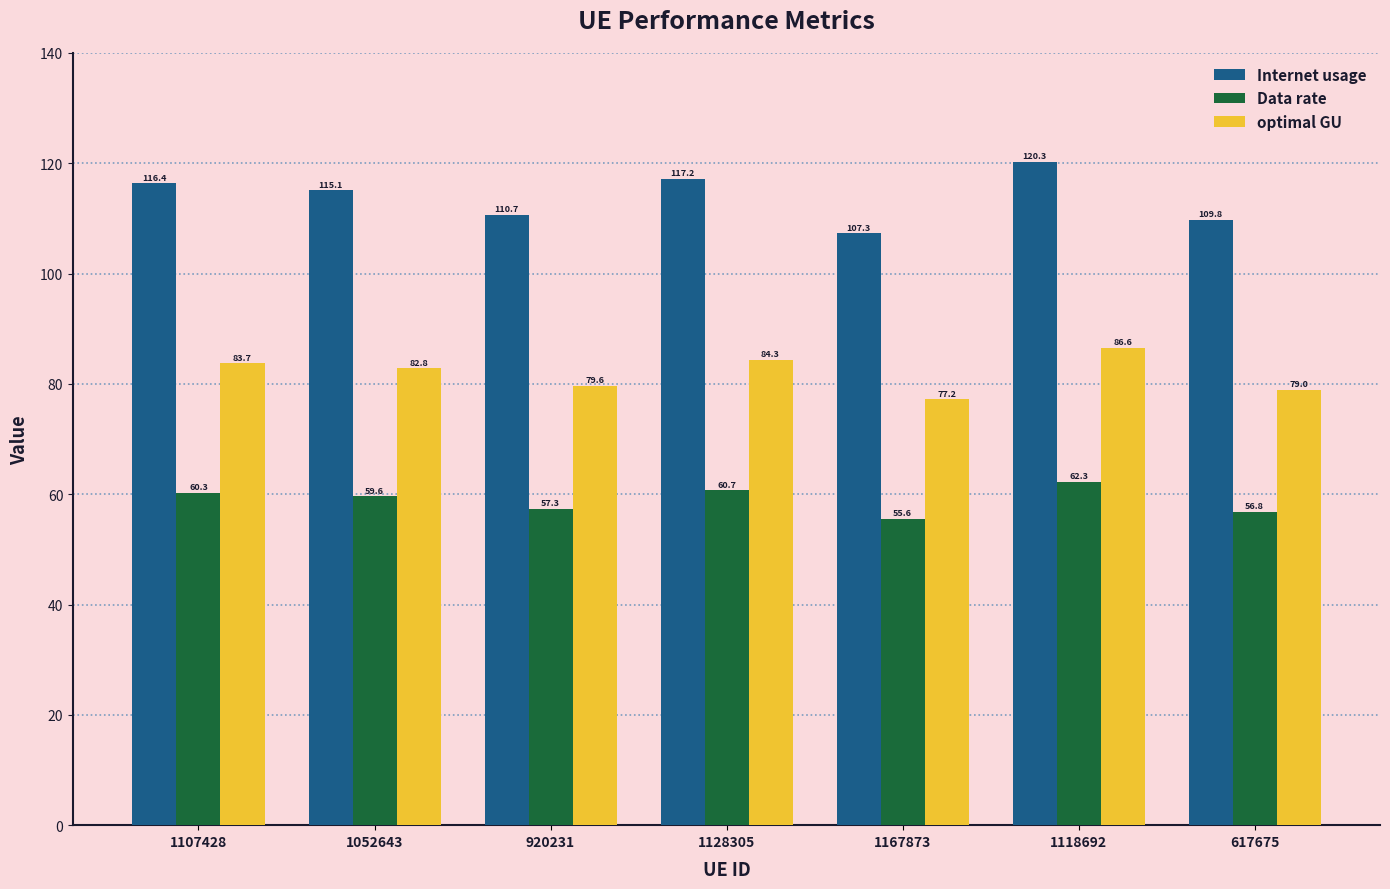

At which label does Internet usage first exceed 115?

1107428